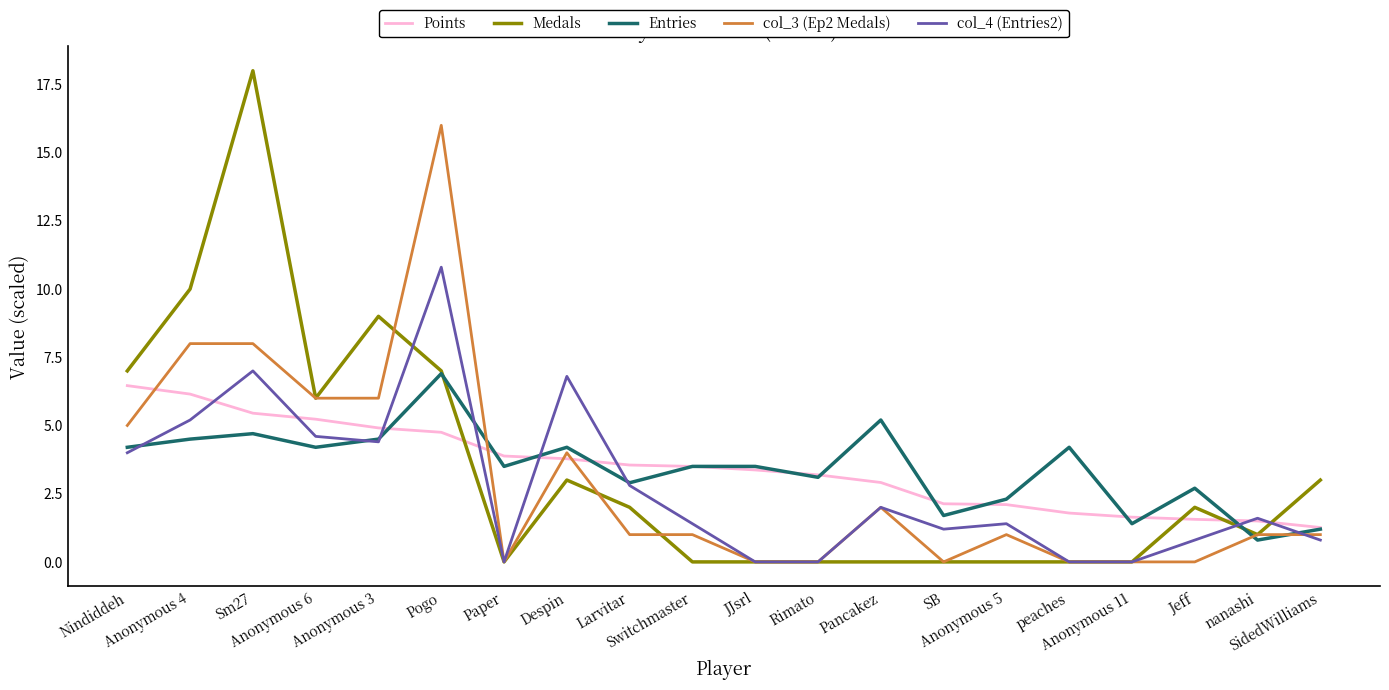

True or false: Points and Medals intersect in this chart.

True